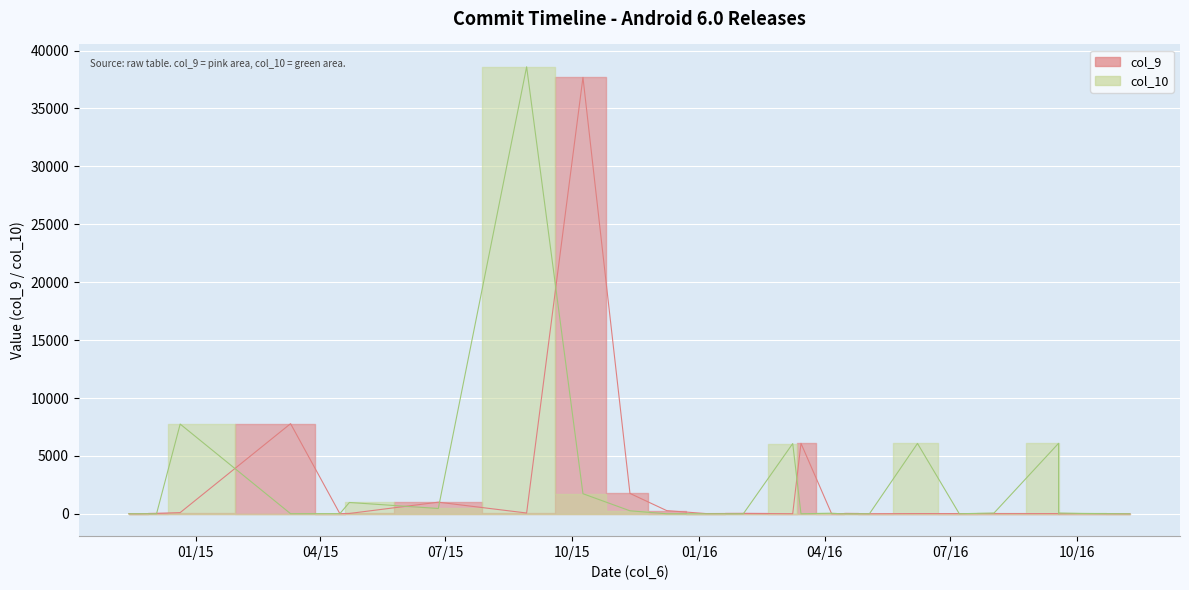

Which series ends up on top after the final intersection of col_10 line and col_9 line?

col_10 line